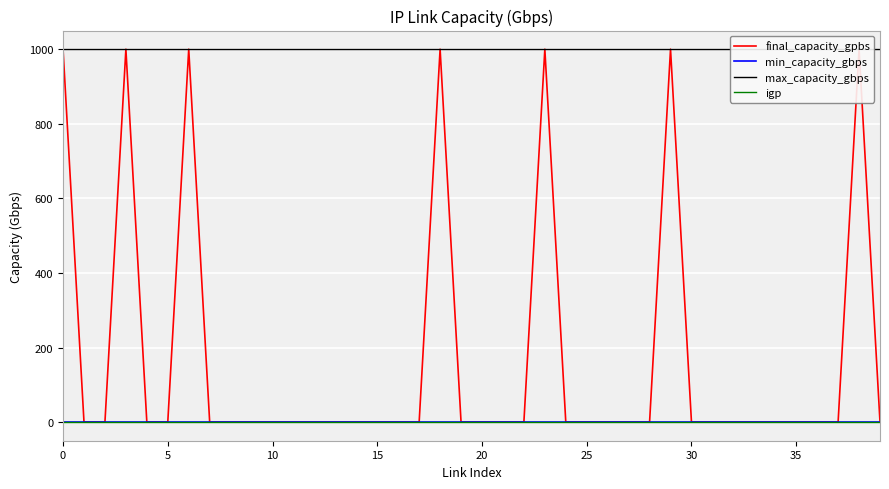

True or false: min_capacity_gbps and igp intersect in this chart.

False